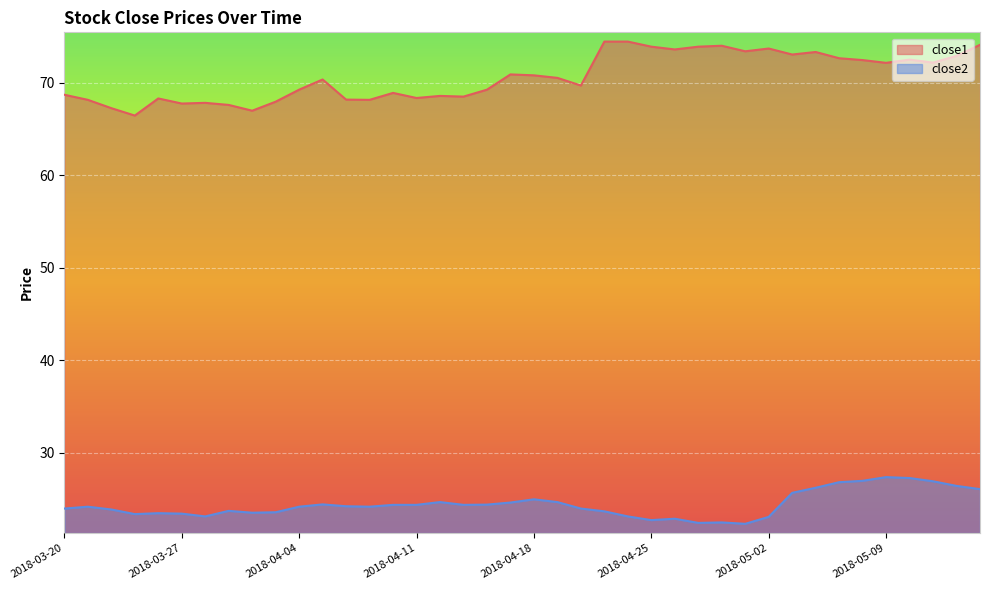

What is the minimum value for close1?

66.5